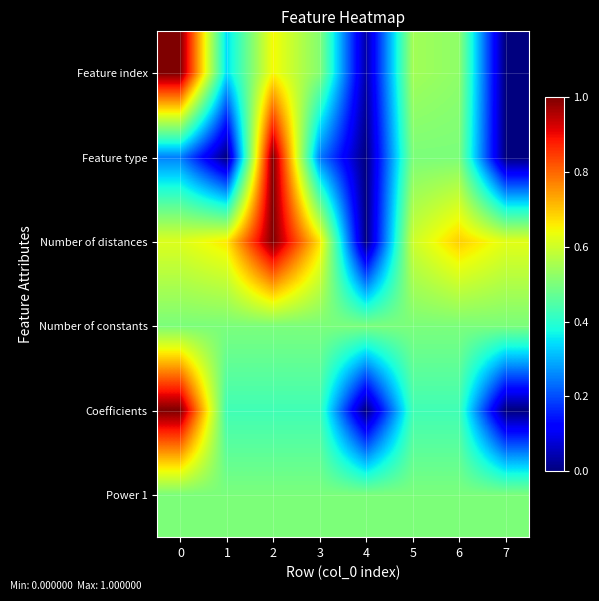

Count the number of categories in the chart.

8